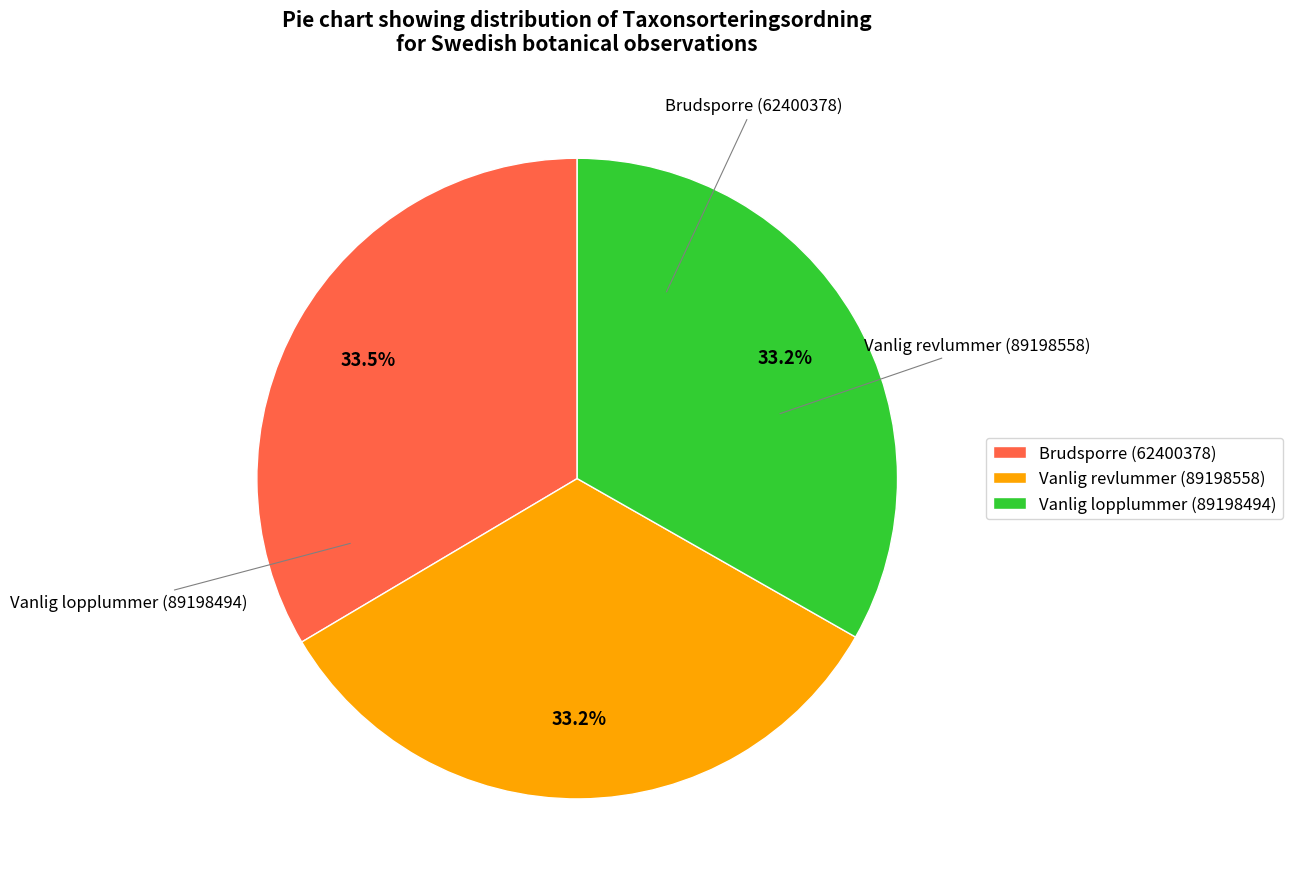

Does any single category account for the majority?

No